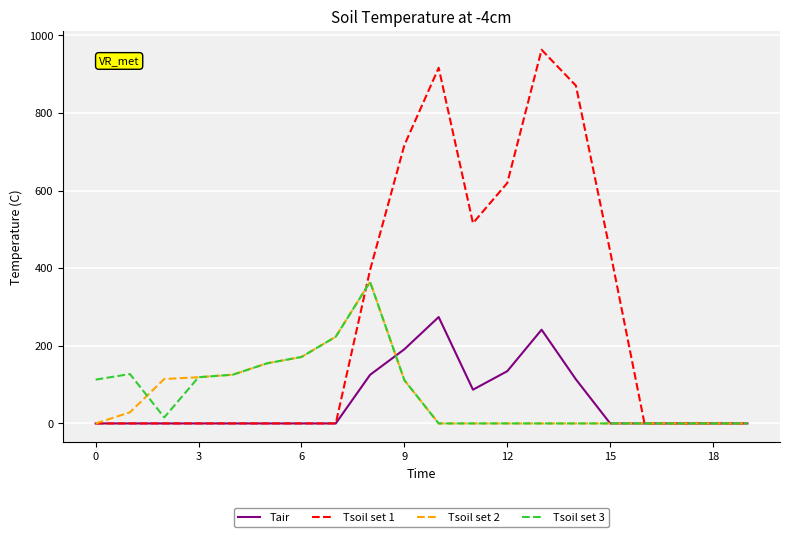

What are all the series names shown in the legend?

Tair, Tsoil set 1, Tsoil set 2, Tsoil set 3